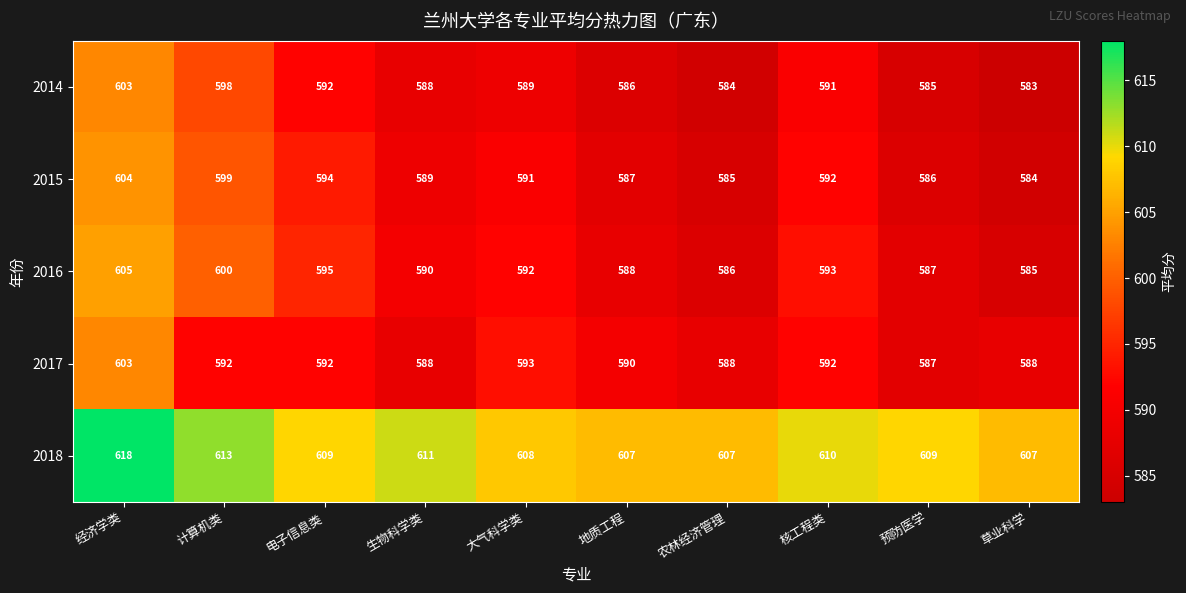

What is the spread (max minus min) of values at 大气科学类?

19